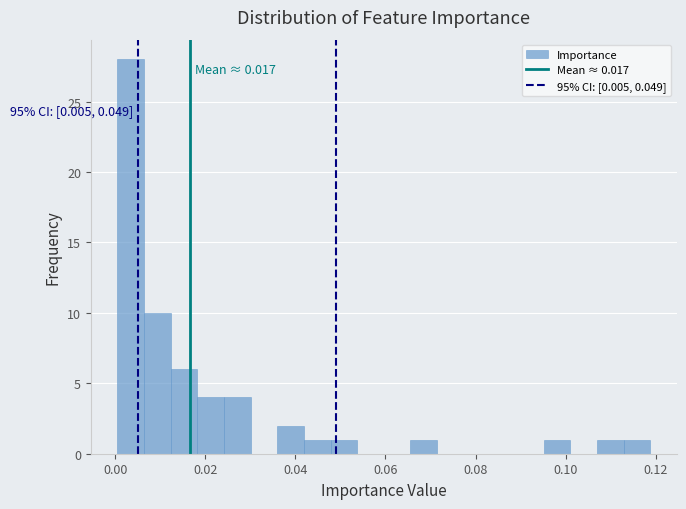

Read against the x-axis, roughly where is the centre of the tallest bar?

0.004